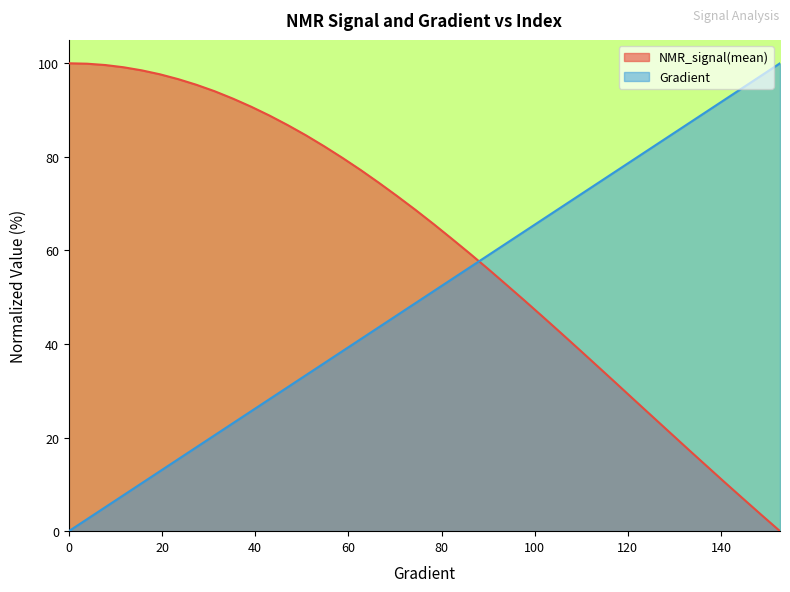

What position from the left is 101.76125244618399?

27